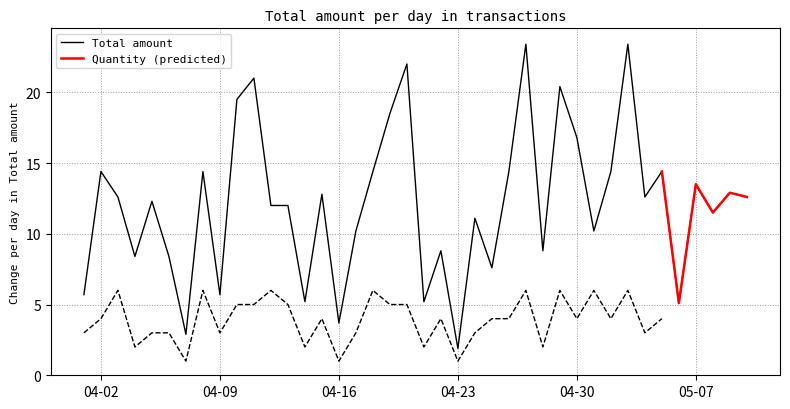

What is the highest value of the Total amount series?

23.4